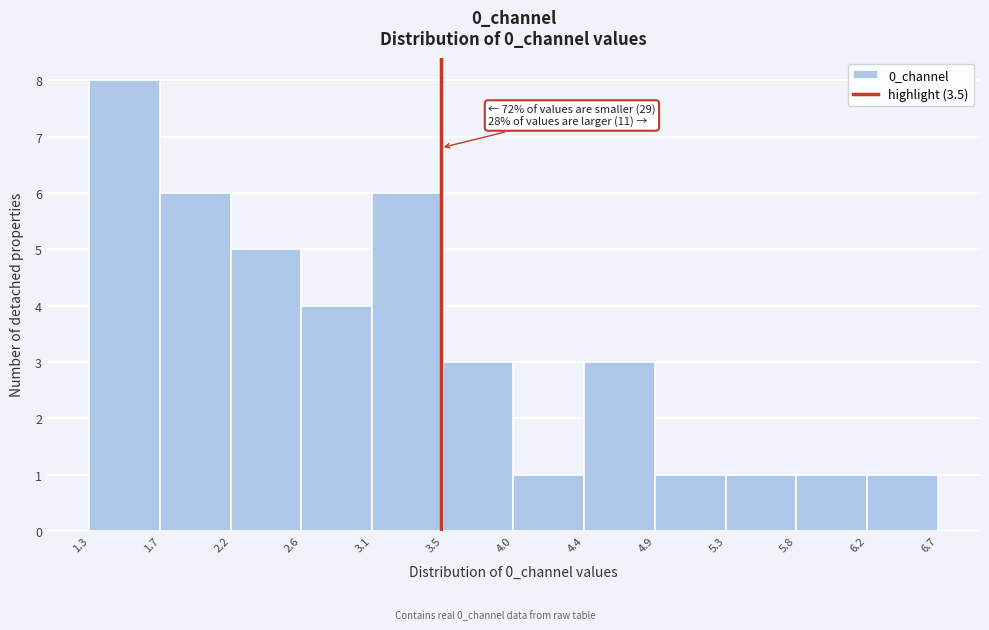

Over which range of the x-axis is the bar tallest?

1.3 to 1.7